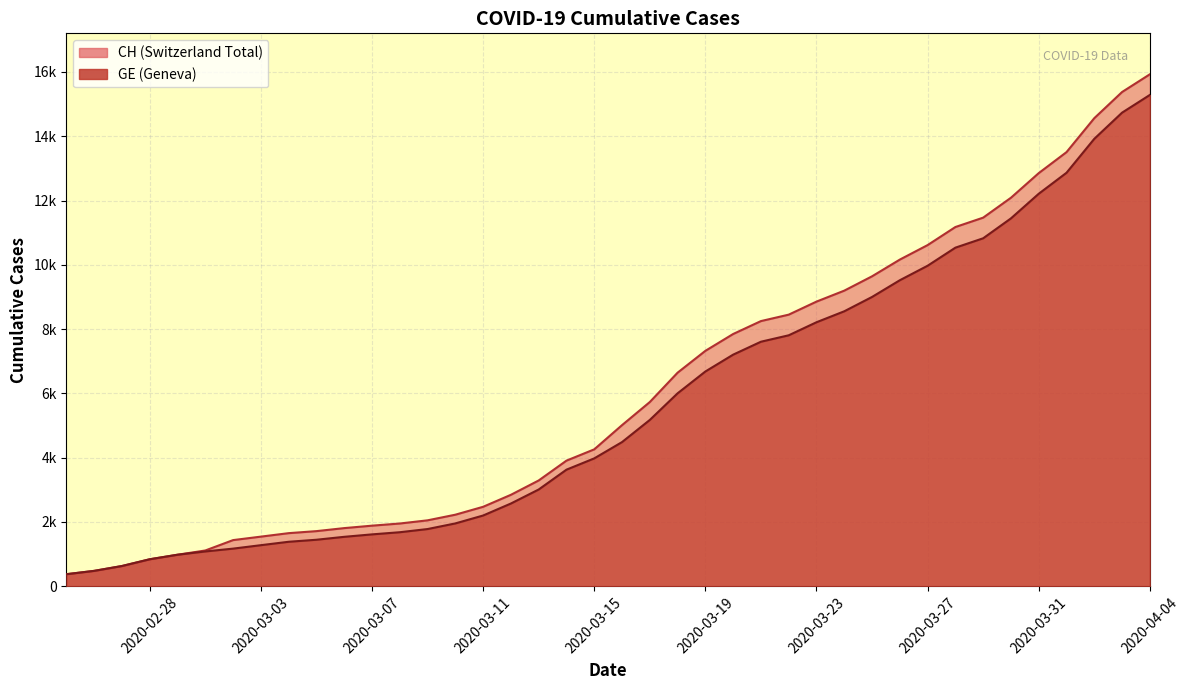

Which label corresponds to the largest value in the chart?

2020-04-04